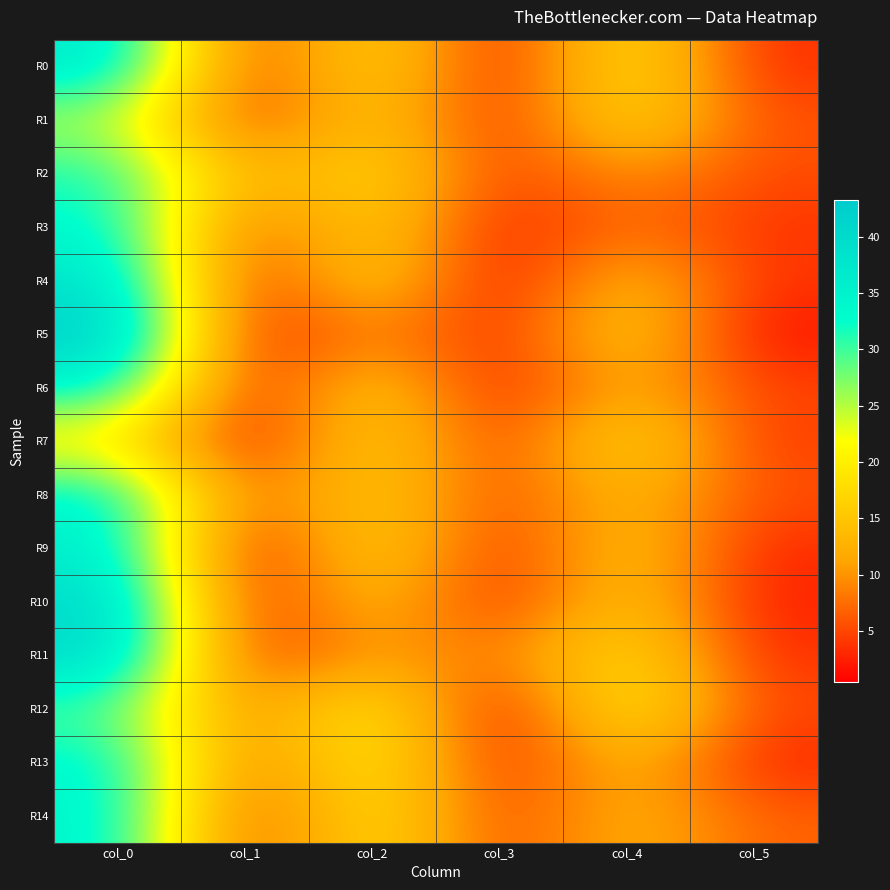

Reading right to left, what are all the values shown in this chart?

R0: col_5=3.3	col_4=19.7	col_3=1.7	col_2=18.7	col_1=3.1	col_0=37.3
R1: col_5=5.5	col_4=18.5	col_3=2.7	col_2=16.2	col_1=3.4	col_0=25.2
R2: col_5=5.2	col_4=10.3	col_3=4.0	col_2=18.3	col_1=11.2	col_0=32.0
R3: col_5=3.7	col_4=8.0	col_3=2.1	col_2=17.0	col_1=5.1	col_0=34.0
R4: col_5=3.7	col_4=14.8	col_3=0.8	col_2=17.2	col_1=1.9	col_0=38.8
R5: col_5=1.5	col_4=16.5	col_3=2.8	col_2=10.0	col_1=1.3	col_0=43.2
R6: col_5=4.7	col_4=13.0	col_3=1.9	col_2=16.7	col_1=1.7	col_0=34.3
R7: col_5=4.3	col_4=18.5	col_3=3.9	col_2=17.3	col_1=1.4	col_0=19.0
R8: col_5=5.5	col_4=14.2	col_3=4.8	col_2=16.8	col_1=5.7	col_0=35.0
R9: col_5=3.0	col_4=15.5	col_3=2.9	col_2=18.0	col_1=0.4	col_0=36.2
R10: col_5=2.4	col_4=16.0	col_3=2.7	col_2=15.0	col_1=1.6	col_0=41.0
R11: col_5=3.4	col_4=19.0	col_3=7.8	col_2=11.3	col_1=2.8	col_0=40.8
R12: col_5=5.0	col_4=21.2	col_3=0.5	col_2=21.5	col_1=8.0	col_0=29.5
R13: col_5=2.8	col_4=14.0	col_3=2.5	col_2=21.0	col_1=6.5	col_0=34.5
R14: col_5=6.7	col_4=13.5	col_3=4.3	col_2=19.8	col_1=3.5	col_0=35.0